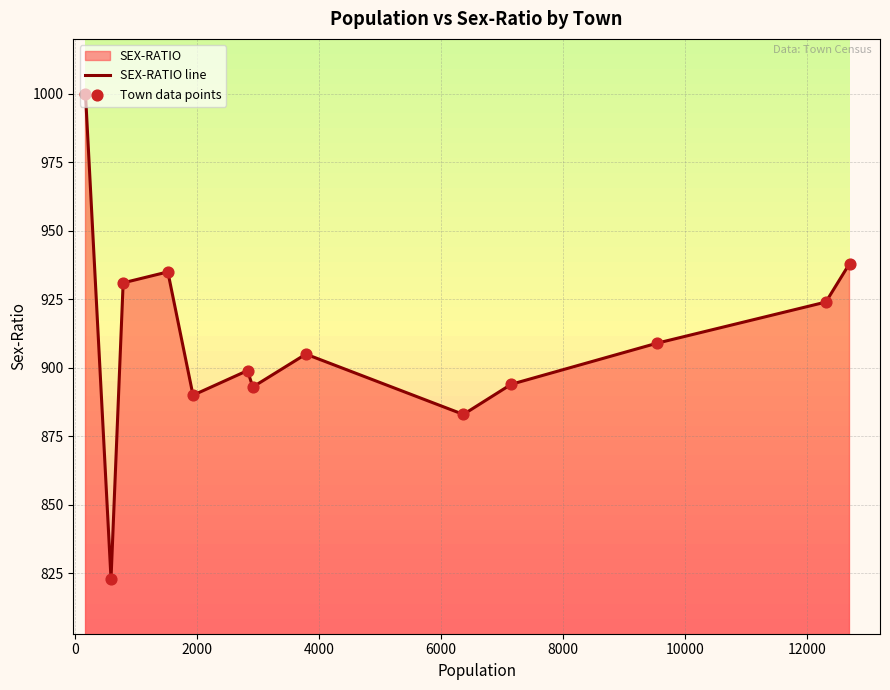

Which series has the largest total across all categories?

SEX-RATIO line